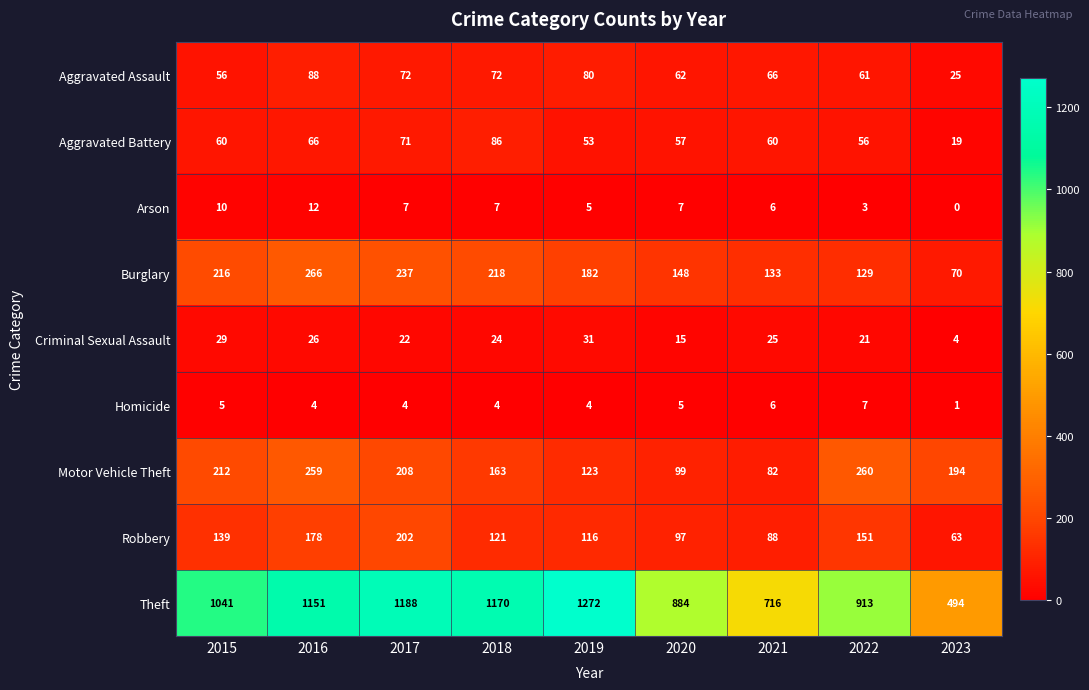

The value of Homicide at 2023 is 0. True or false?

False